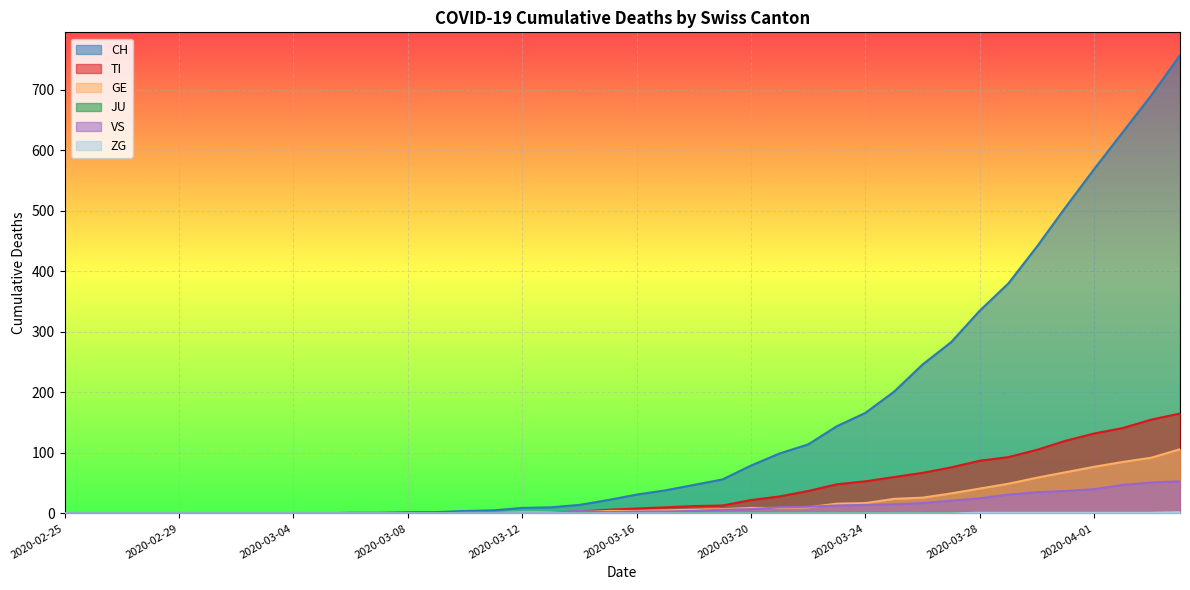

How many data points in ZG are above 0?

8